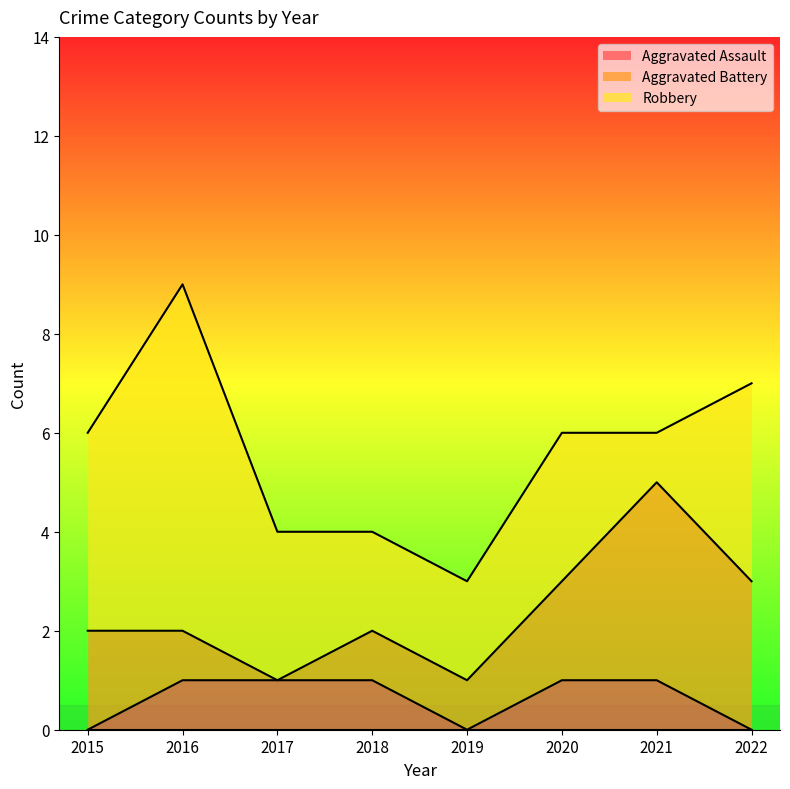

What is the difference between the maximum and second lowest values in the Aggravated Assault series?

1